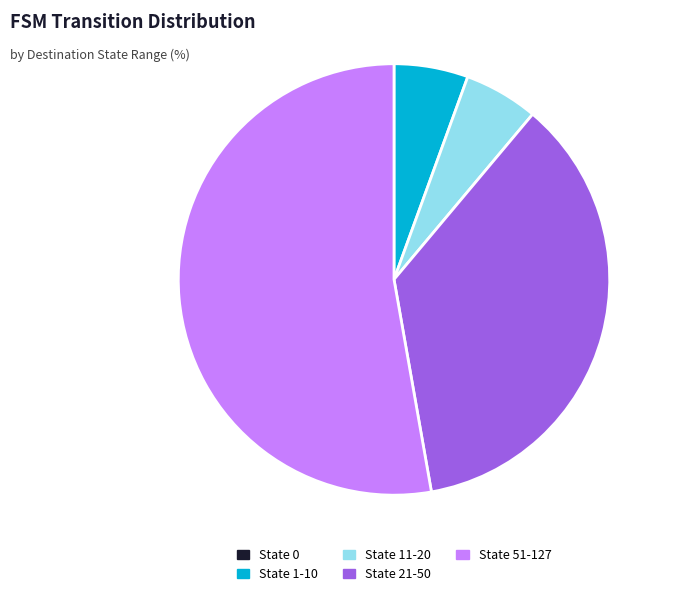

Which slice is the largest?

State 51-127